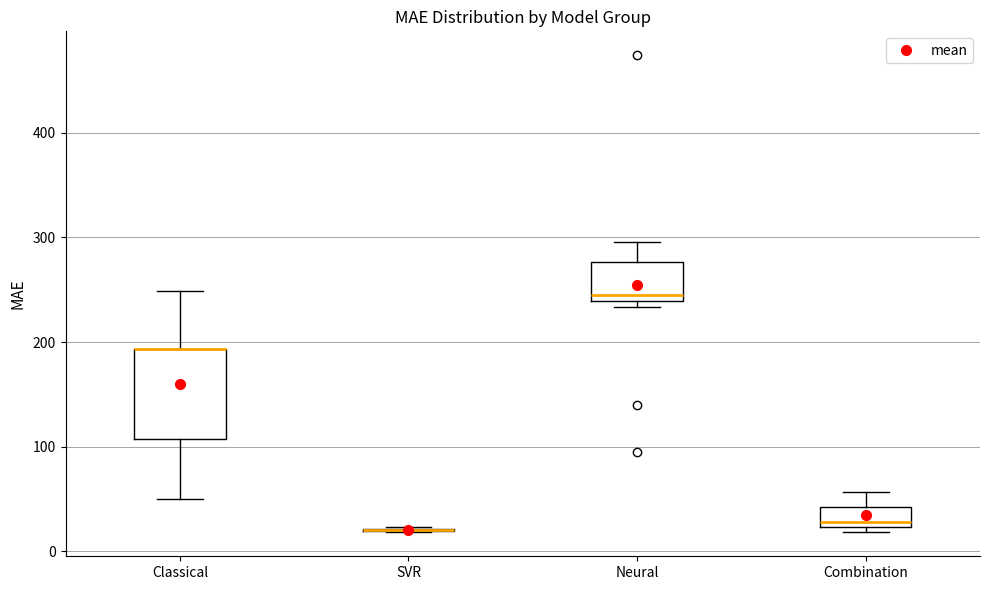

Where is the lower edge of the box for Classical on the y-axis? The values are not printed on the chart, so give them approximately, as read against the axis.

110